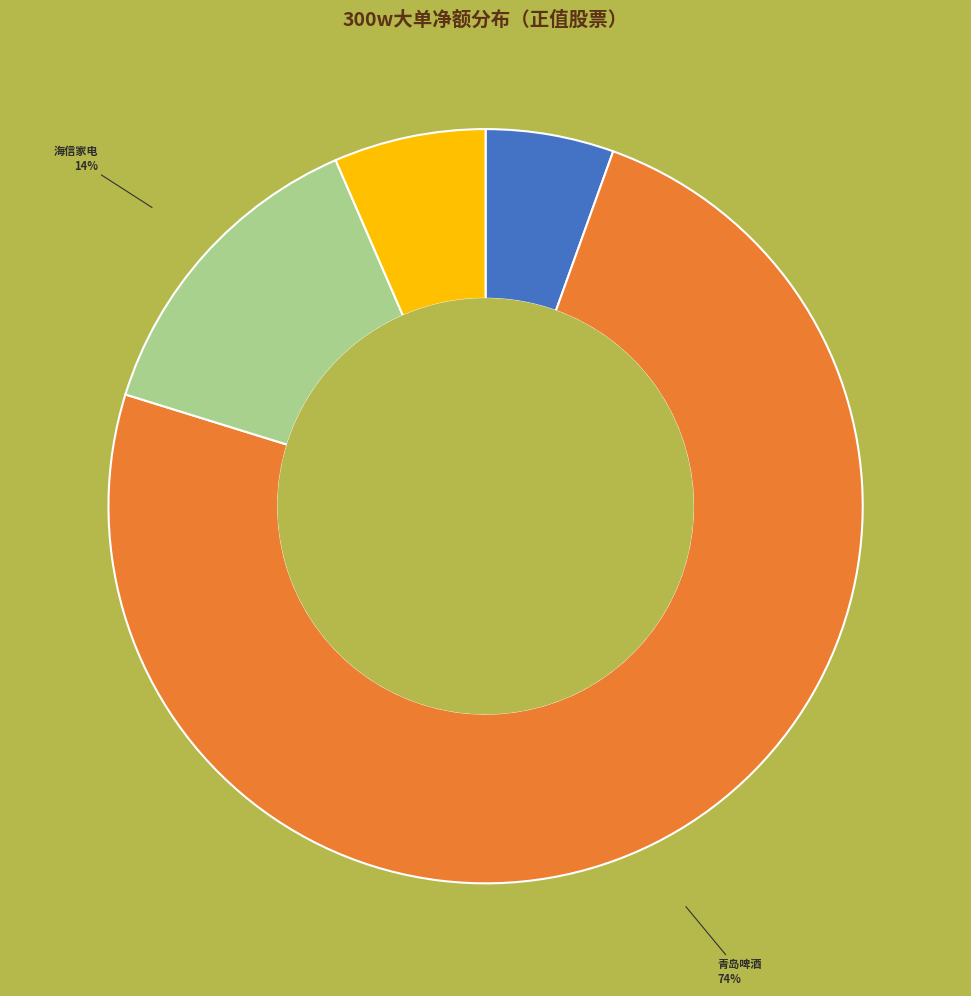

To the nearest percent, what is the difference between the largest and smallest slice percentages?

69%